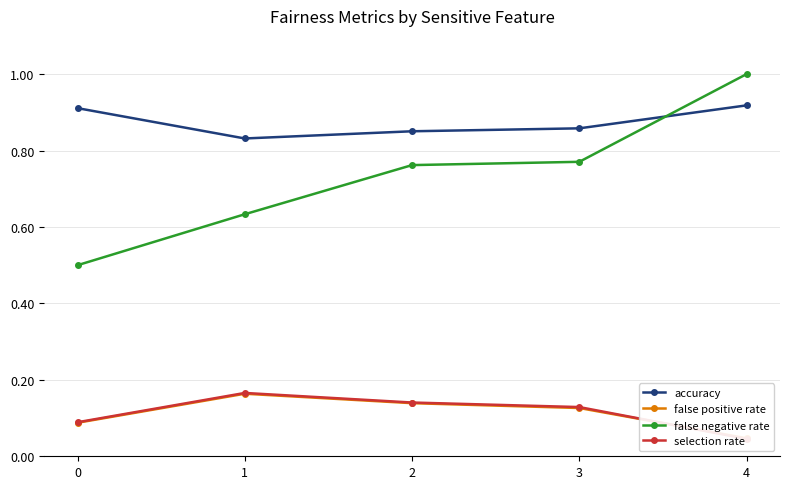

True or false: false positive rate and selection rate cross at least once.

True